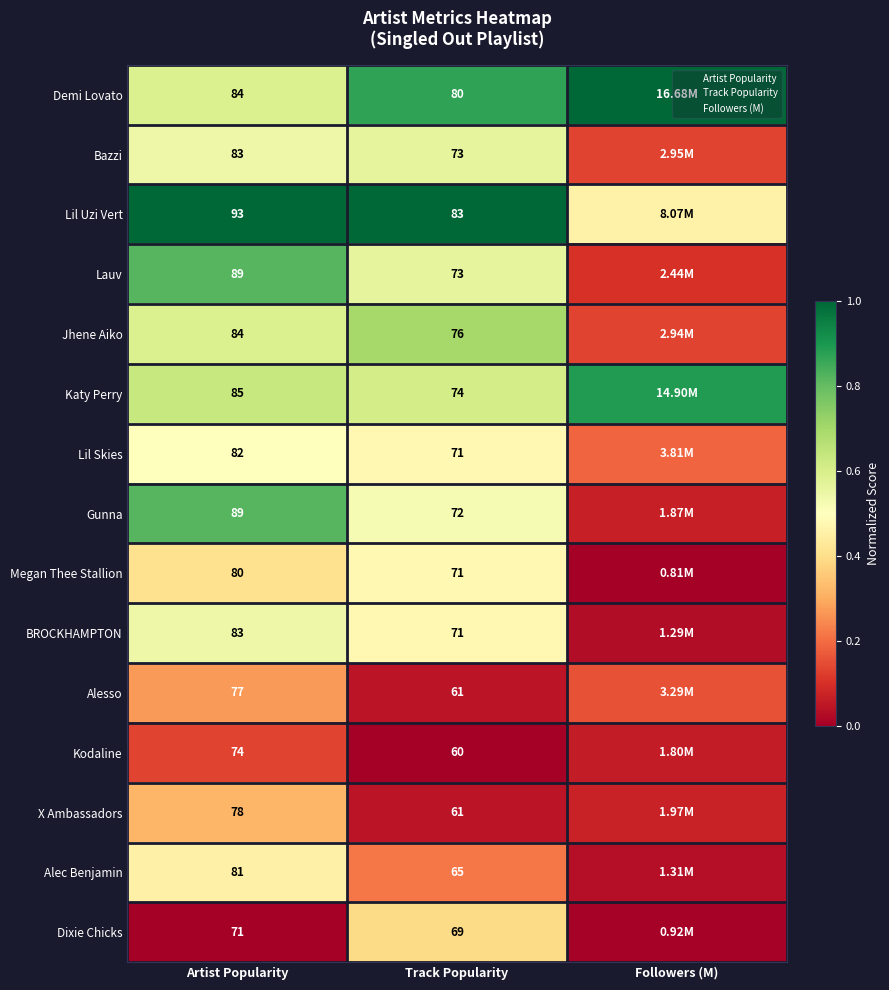

What is the difference between the maximum and minimum values in the Jhene Aiko series?

0.6